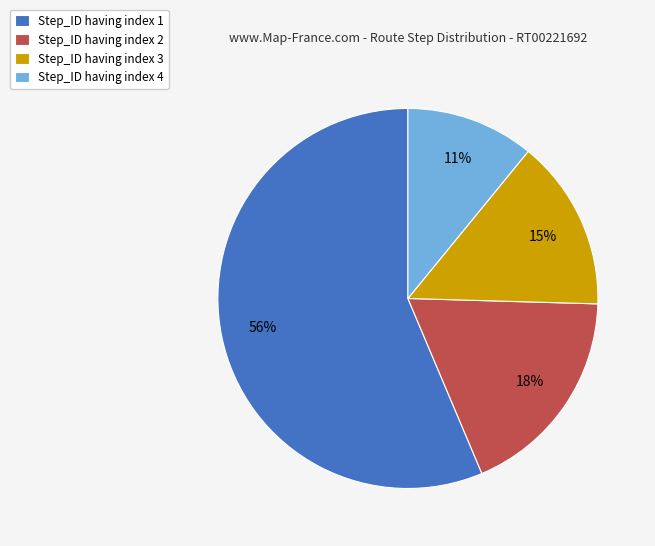

Between Step_ID having index 2 and Step_ID having index 3, which is larger?

Step_ID having index 2